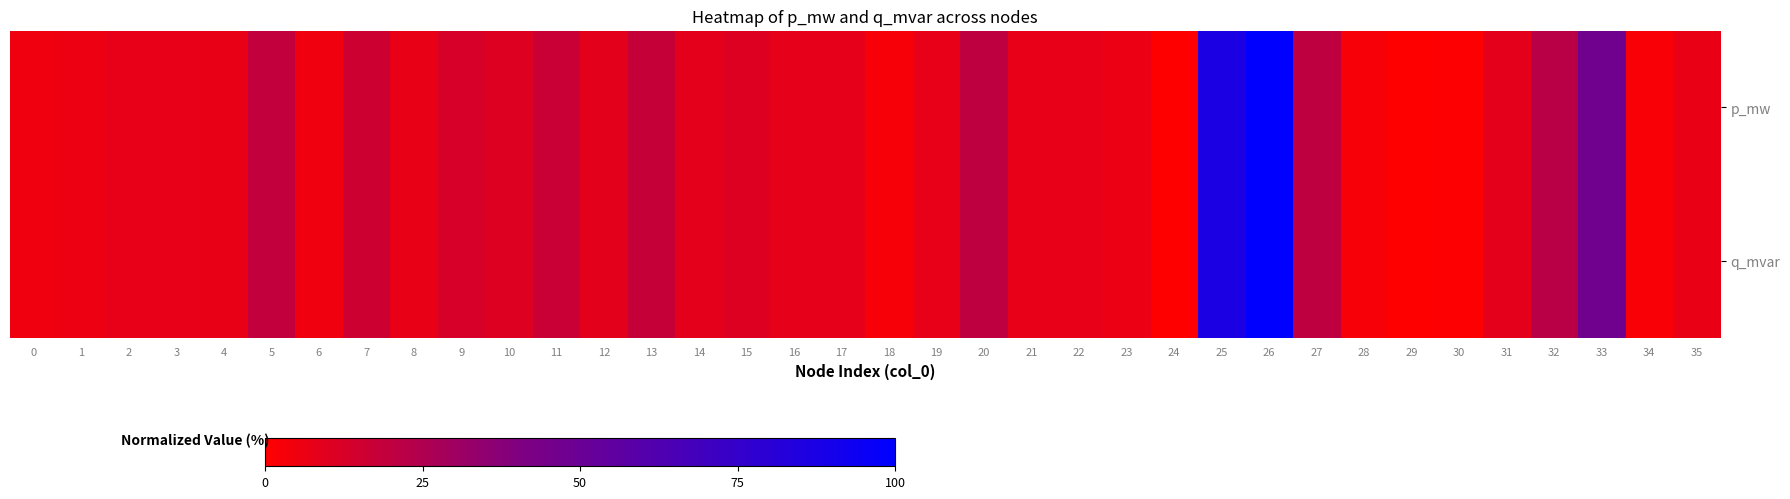

Reading right to left, transcribe all the data shown in this chart.

p_mw: 35=6.8	34=2.2	33=47.2	32=22.0	31=8.4	30=0.7	29=0.0	28=2.6	27=20.0	26=100.0	25=86.8	24=0.1	23=6.5	22=7.8	21=7.4	20=20.6	19=7.8	18=2.5	17=8.2	16=8.1	15=10.8	14=8.4	13=18.0	12=9.0	11=17.1	10=10.9	9=12.8	8=7.3	7=16.0	6=4.9	5=19.5	4=7.3	3=7.7	2=7.6	1=5.5	0=5.1
q_mvar: 35=6.8	34=2.2	33=47.2	32=22.0	31=8.4	30=0.7	29=0.0	28=2.6	27=20.0	26=100.0	25=86.8	24=0.1	23=6.5	22=7.8	21=7.4	20=20.6	19=7.8	18=2.5	17=8.2	16=8.1	15=10.8	14=8.4	13=18.0	12=9.0	11=17.1	10=10.9	9=12.8	8=7.3	7=16.0	6=4.9	5=19.5	4=7.3	3=7.7	2=7.6	1=5.5	0=5.1